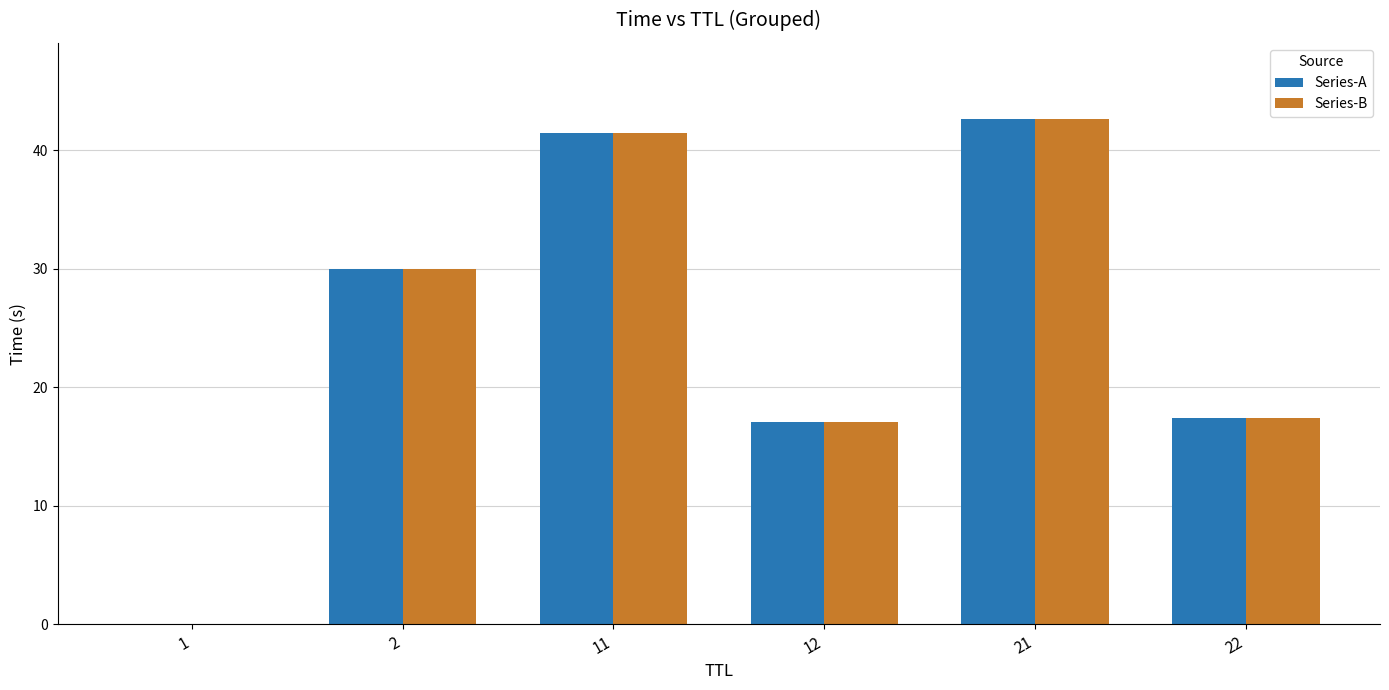

Count the number of data series in this chart.

2